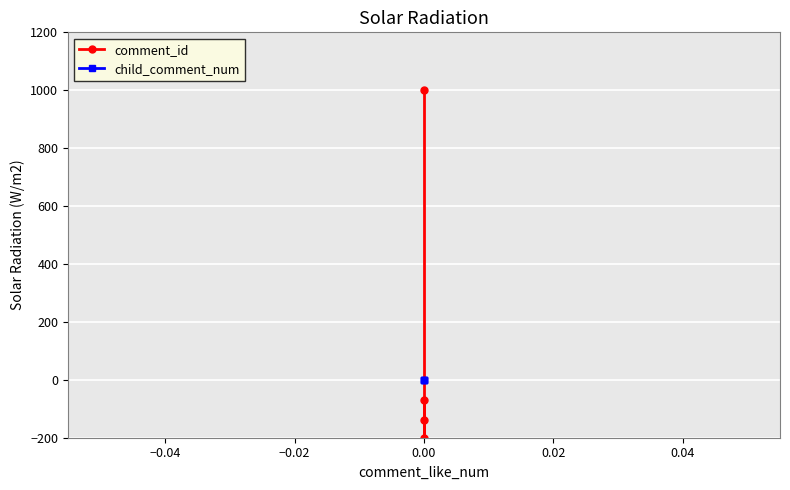

Which series has the widest spread of values?

comment_id